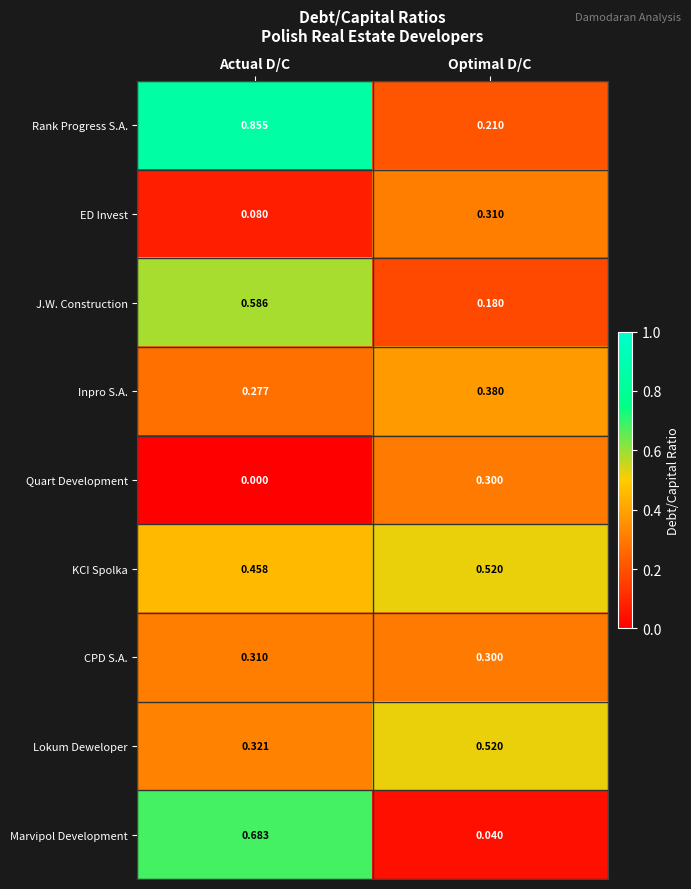

How many distinct data groups are displayed?

9